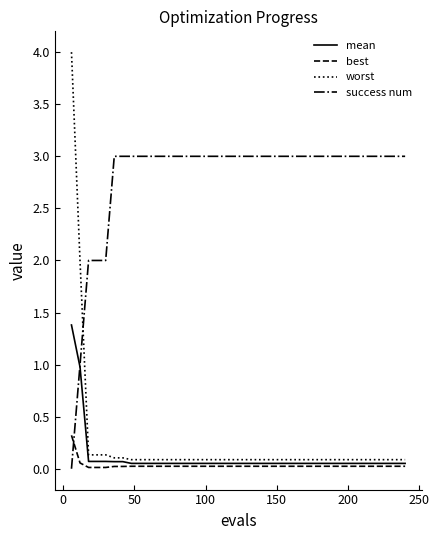

Which series has the largest total across all categories?

success num